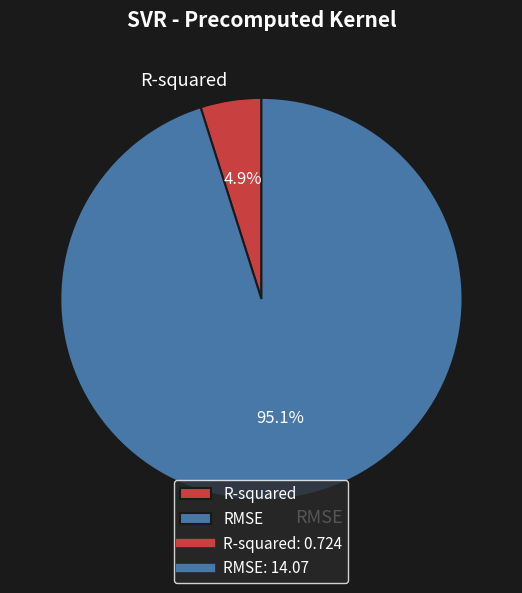

To the nearest percent, what percentage of the pie is R-squared?

5%